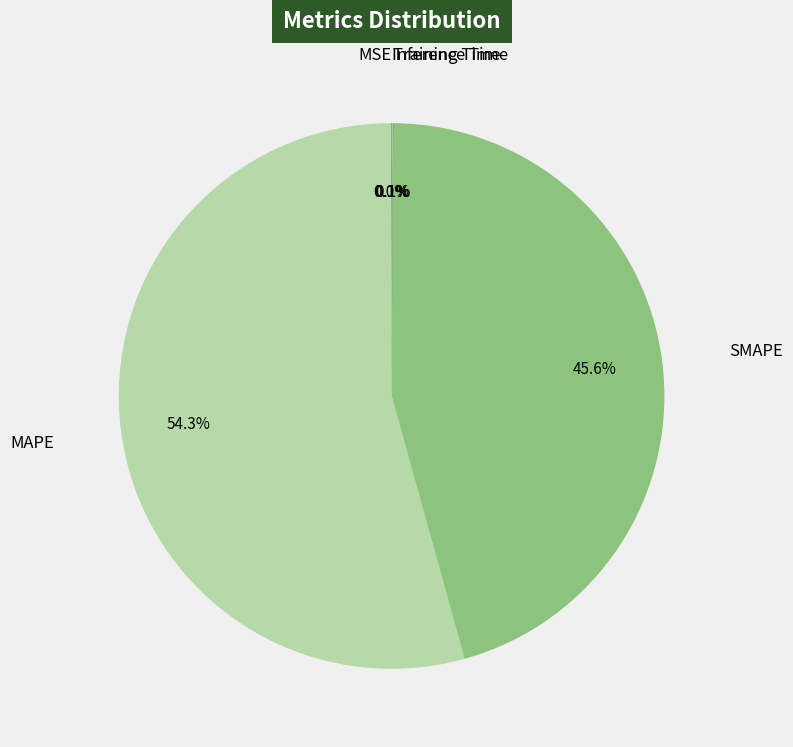

Which slice is the largest?

MAPE